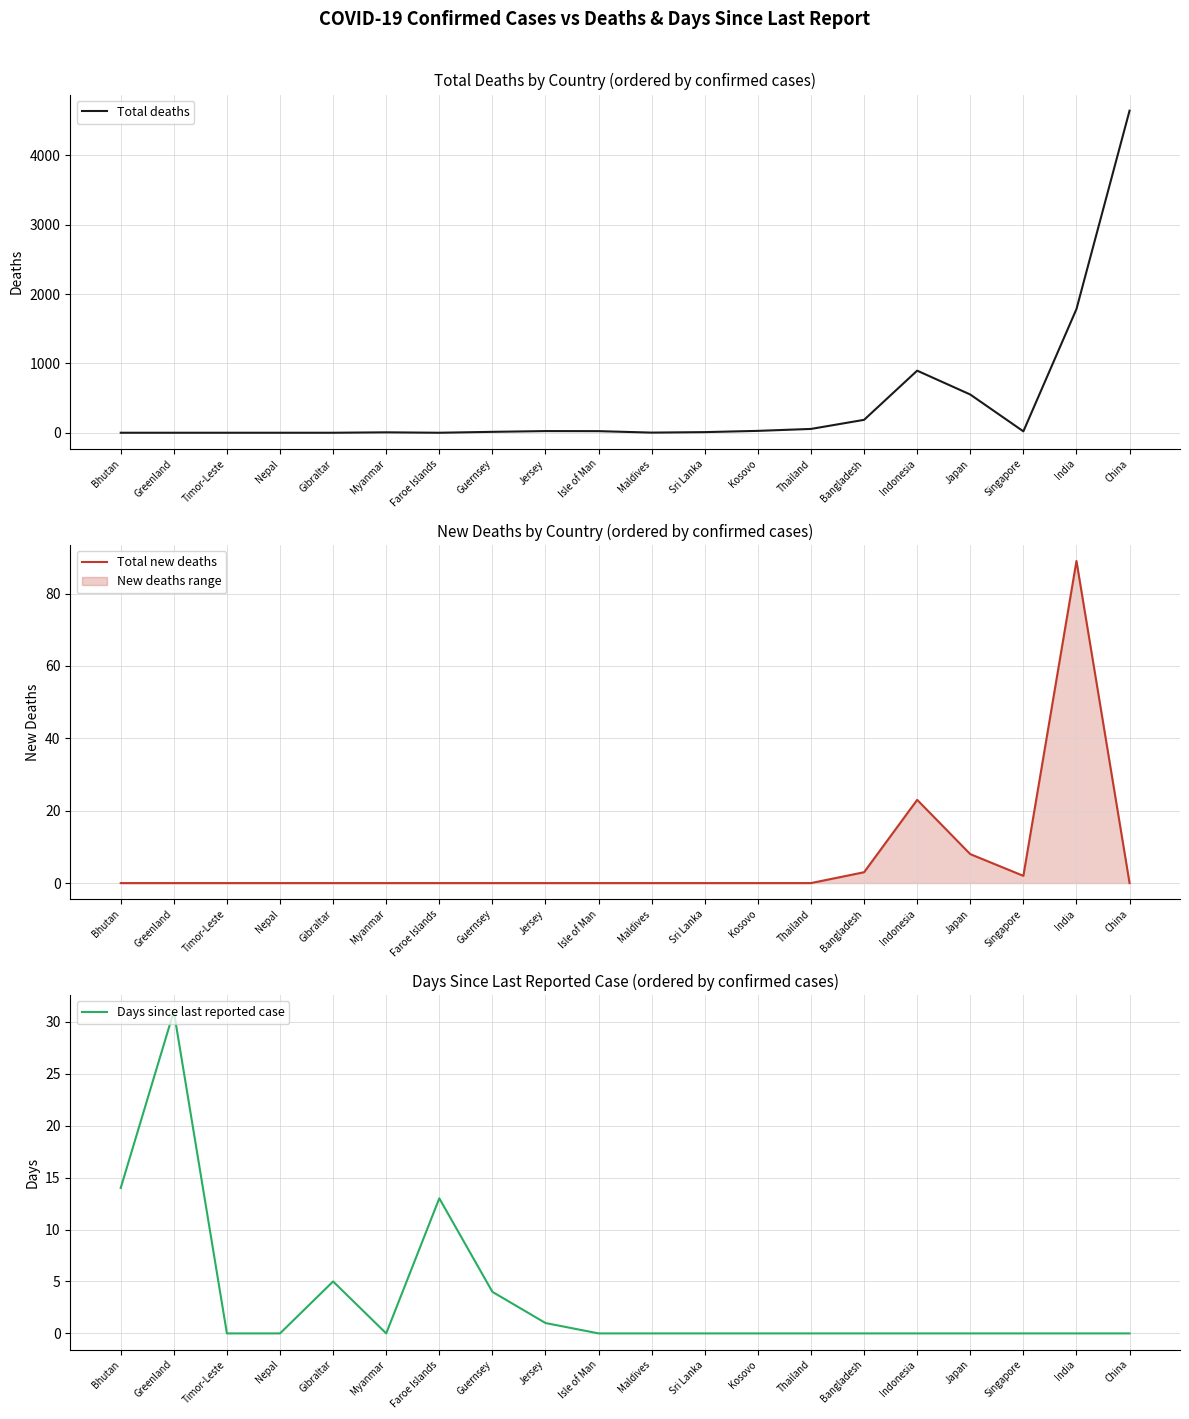

What position from the right is Greenland?

19